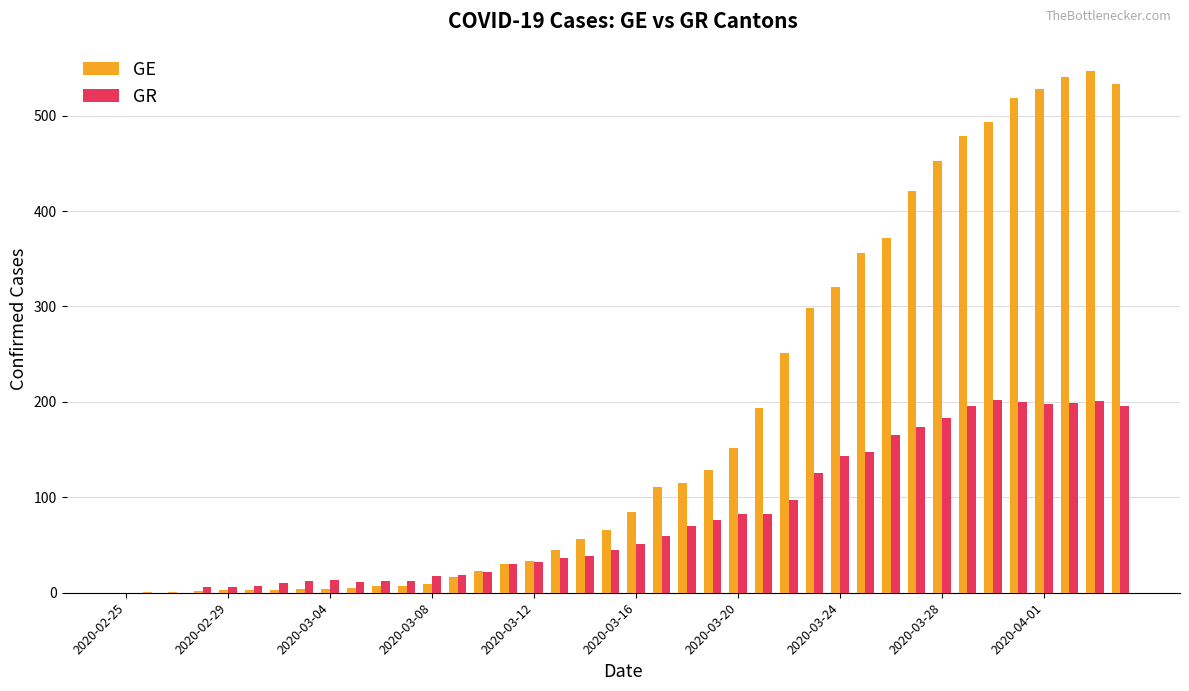

Which series has the widest spread of values?

GE